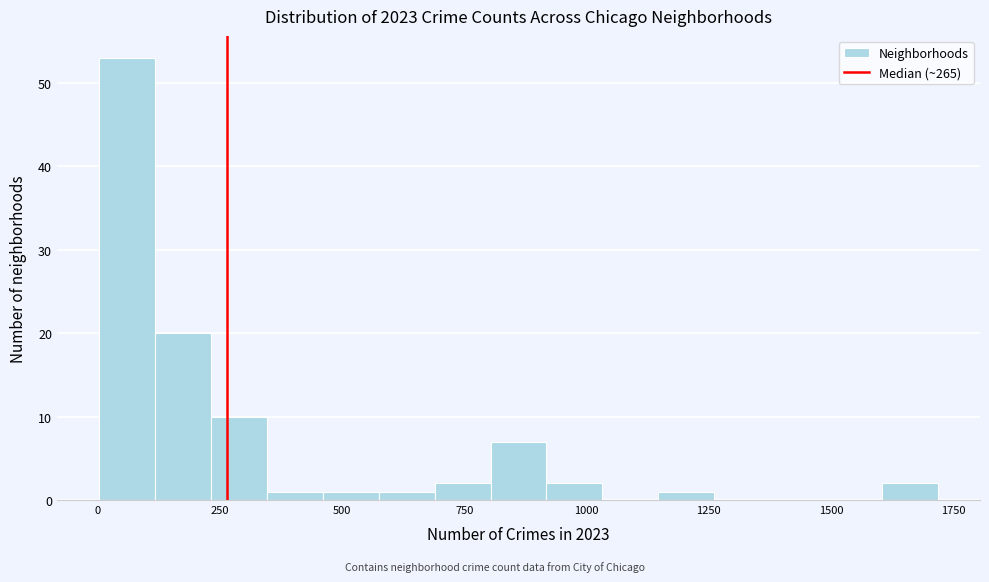

Read against the x-axis, roughly where is the centre of the tallest bar?

50